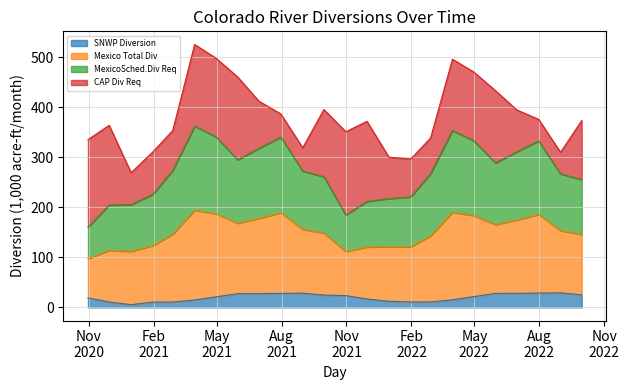

True or false: SNWP Diversion and Mexico Total Div intersect in this chart.

False